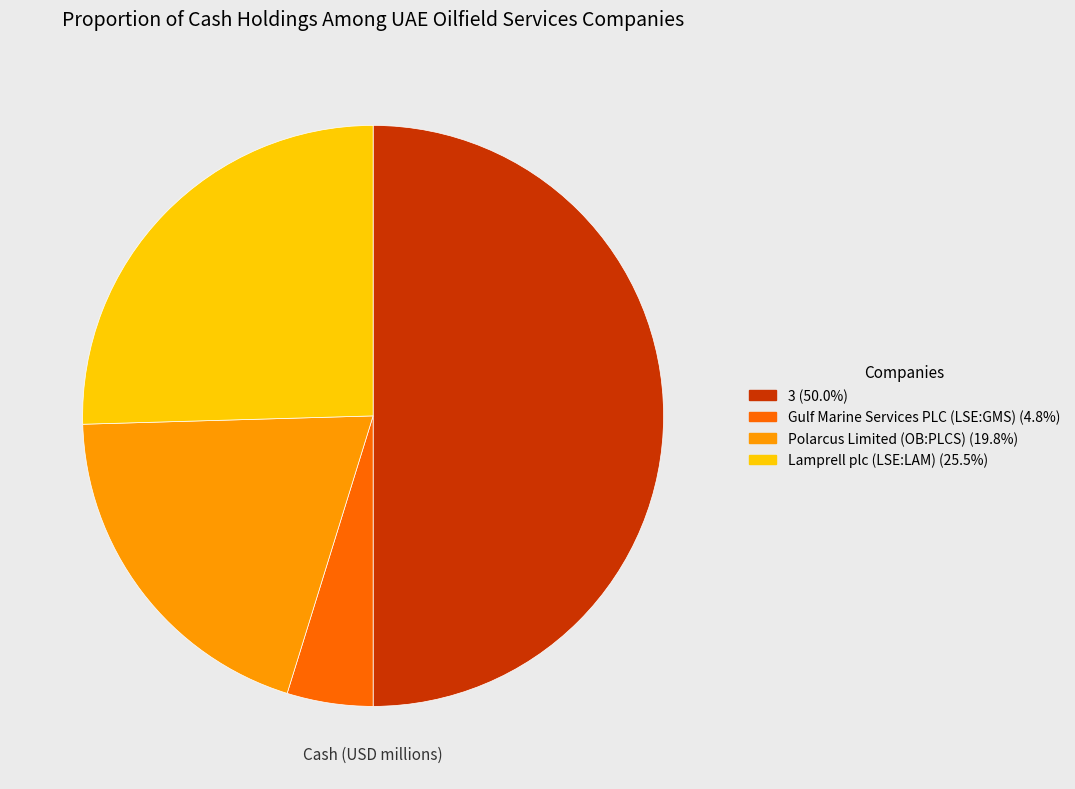

Which category has the biggest portion of the pie?

3